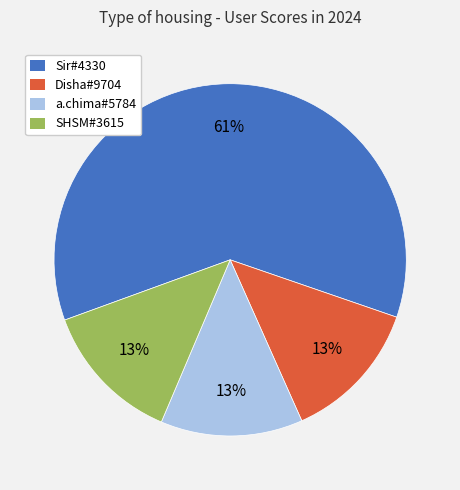

To the nearest percent, what is the average slice percentage?

25%